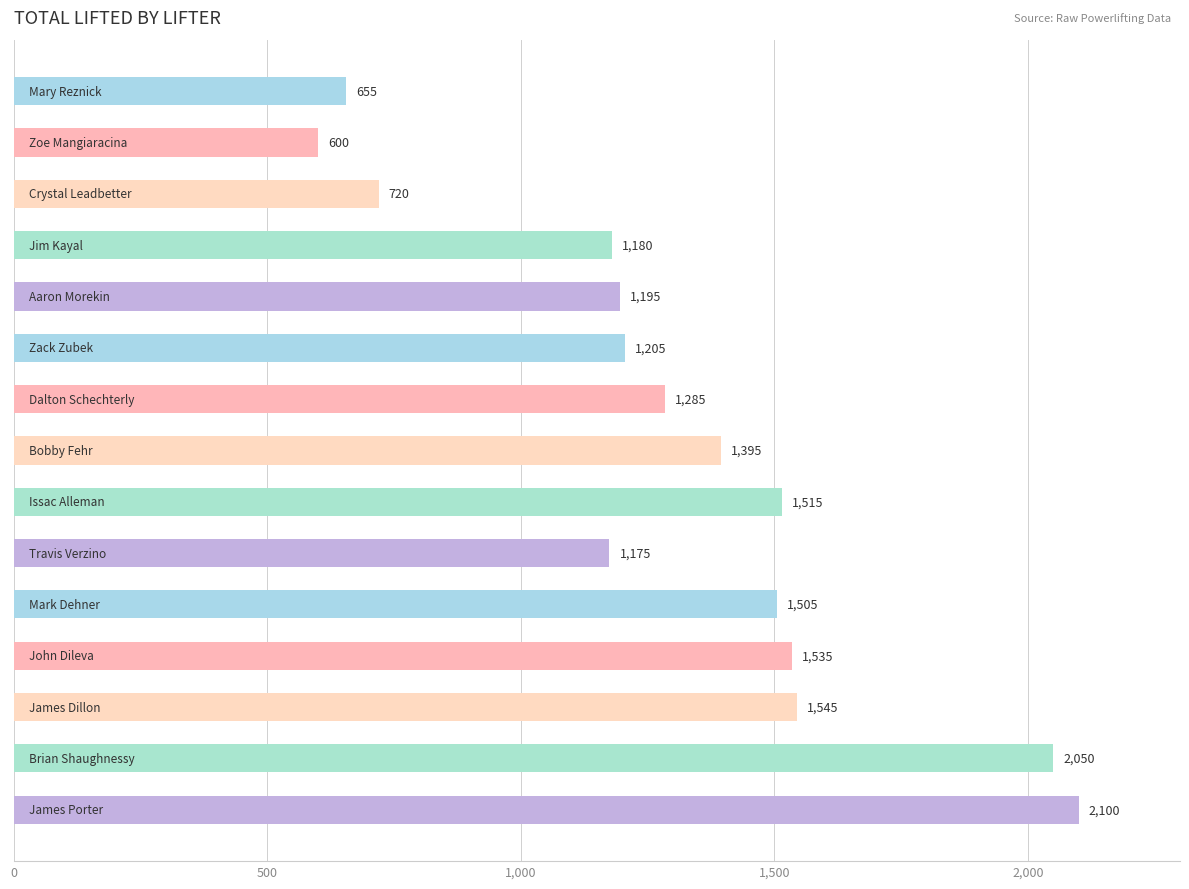

What is the maximum value shown in the chart?

2100